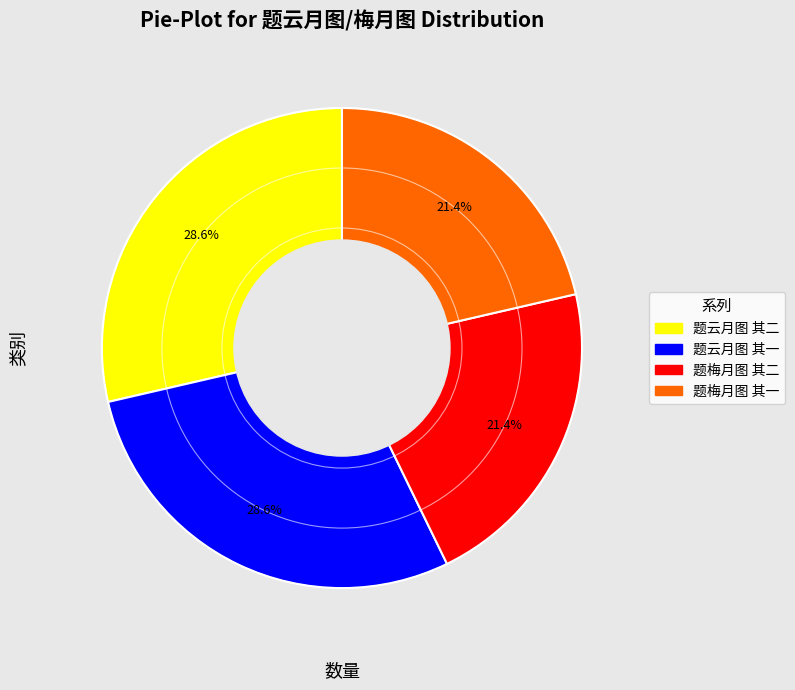

Combined, what portion of the pie is 题云月图 其一 and 题梅月图 其二?

50.0%